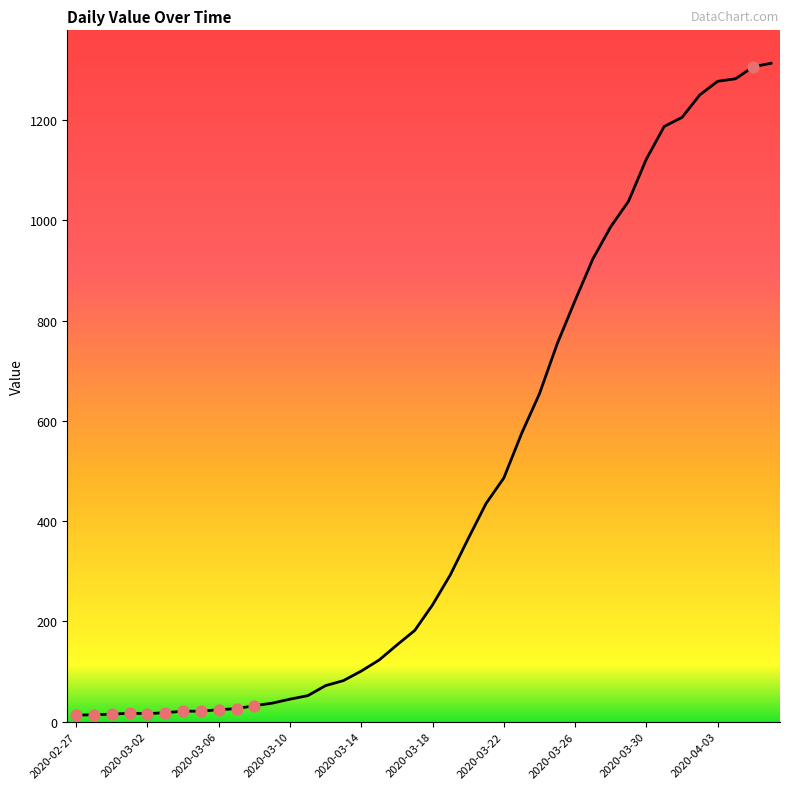

What is the greatest value displayed?

1313